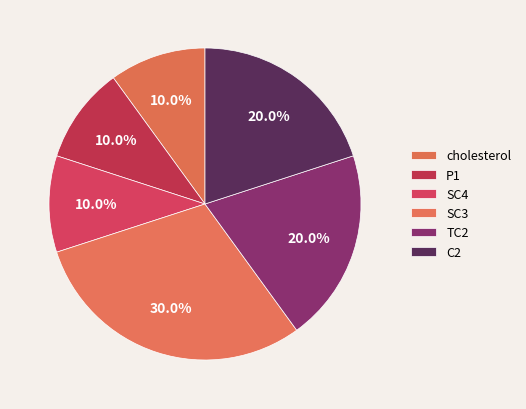

Which slice is the smallest?

SC4